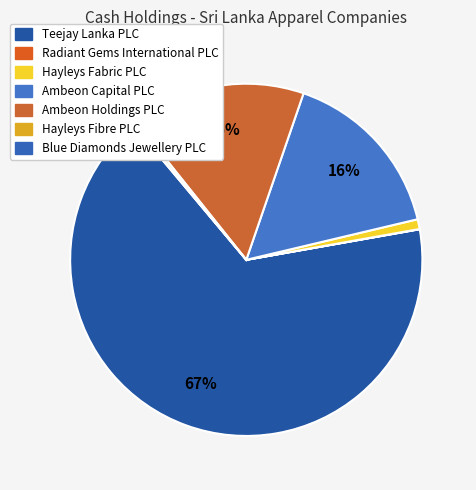

Which has a higher value, Ambeon Holdings PLC or Hayleys Fabric PLC?

Ambeon Holdings PLC